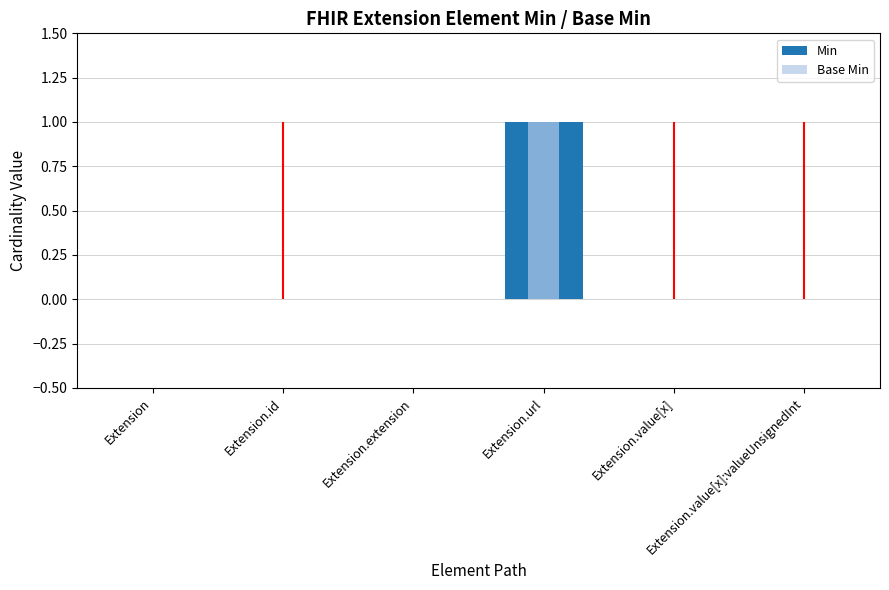

Between Extension.value[x] and Extension.extension, which is larger?

Extension.value[x]